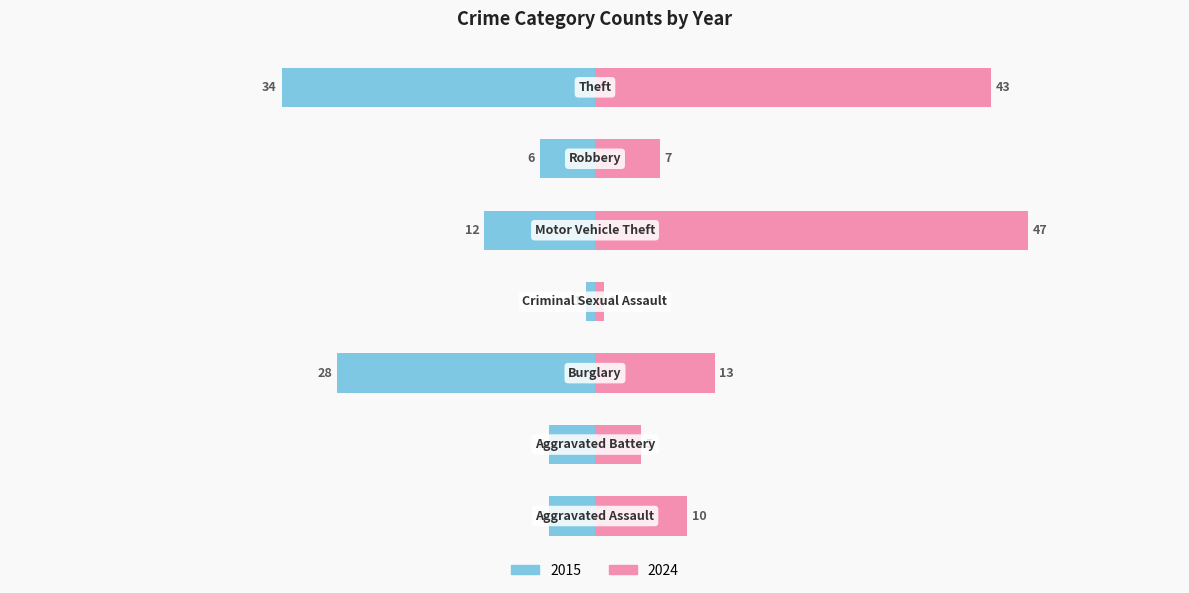

Which series has the widest spread of values?

2024